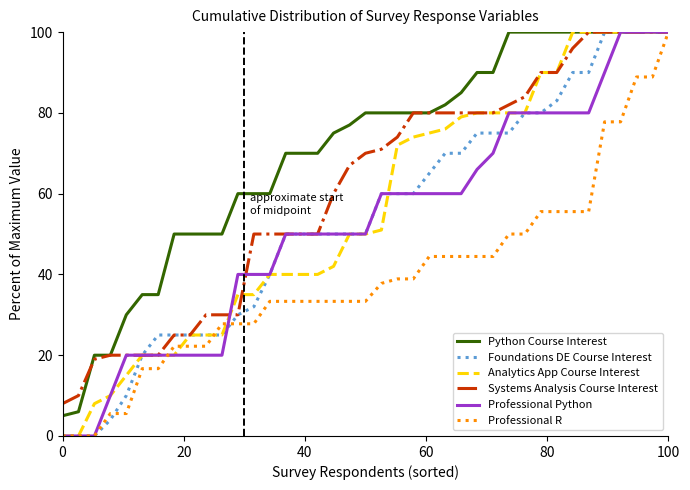

What is the maximum value shown in the chart?

100.0